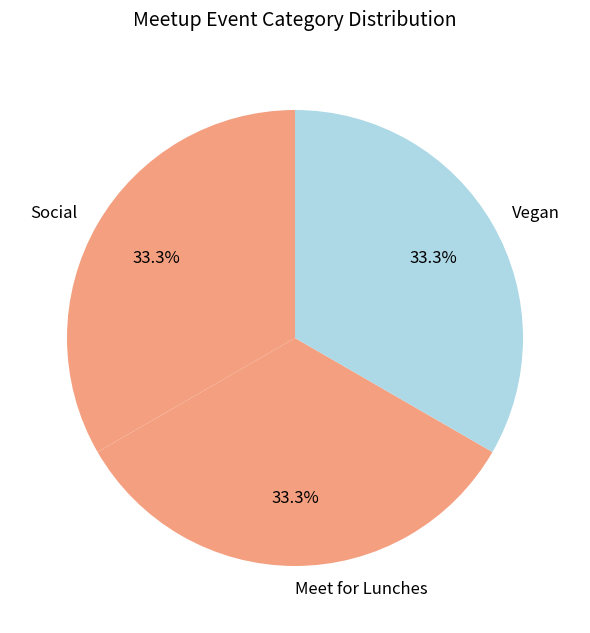

What is the ratio of the value at Social to the value at Meet for Lunches?

1.0